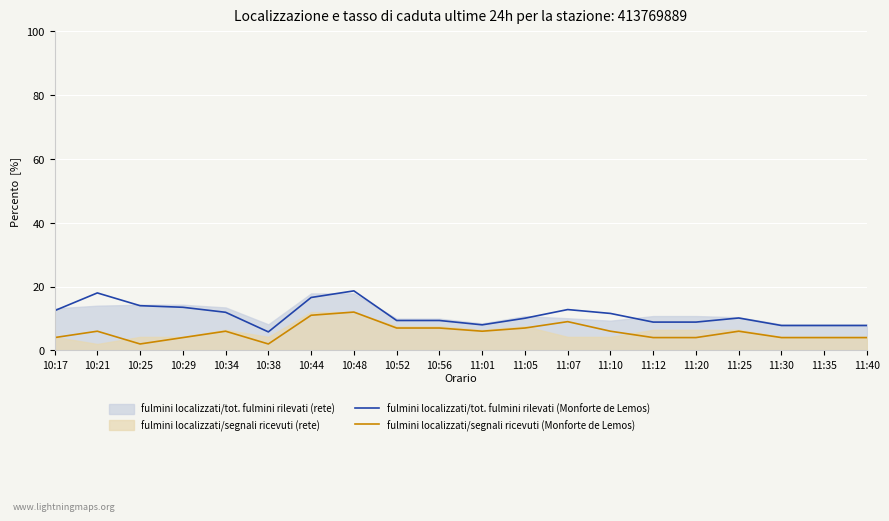

What is the sum of all fulmini localizzati/tot. fulmini rilevati (Monforte de Lemos) values?

223.2